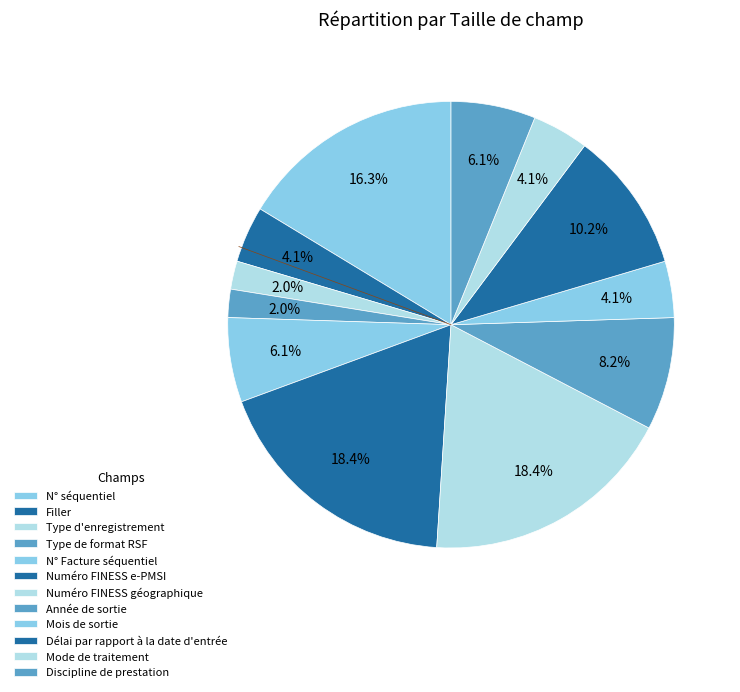

How many segments does this pie chart have?

12